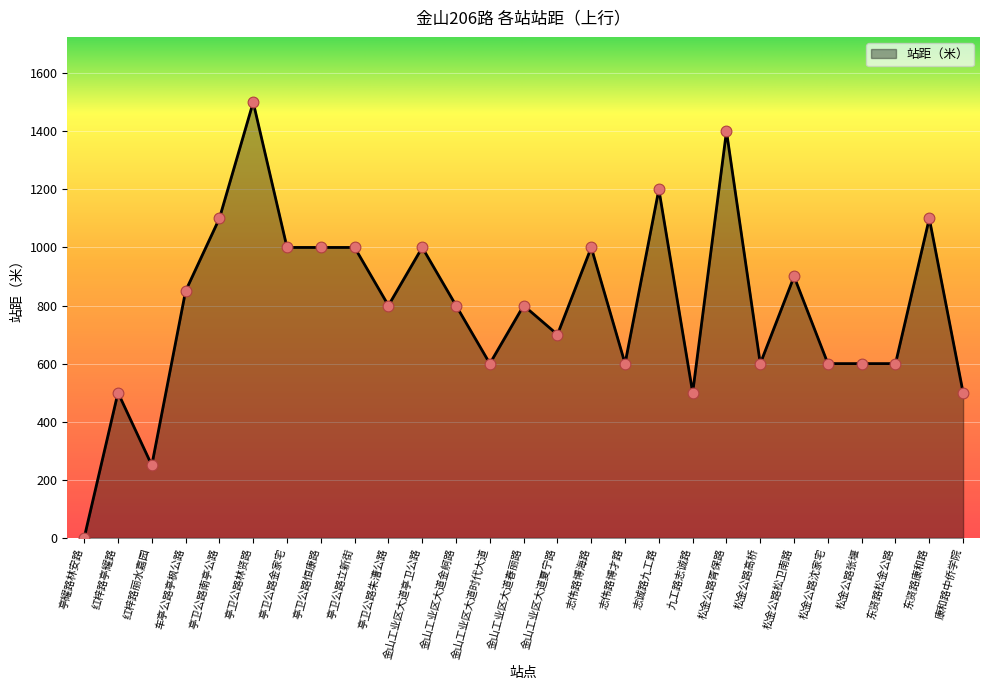

Approximately how many times larger is the value at 东贤路康和路 compared to 金山工业区大道金舸路?

1.4